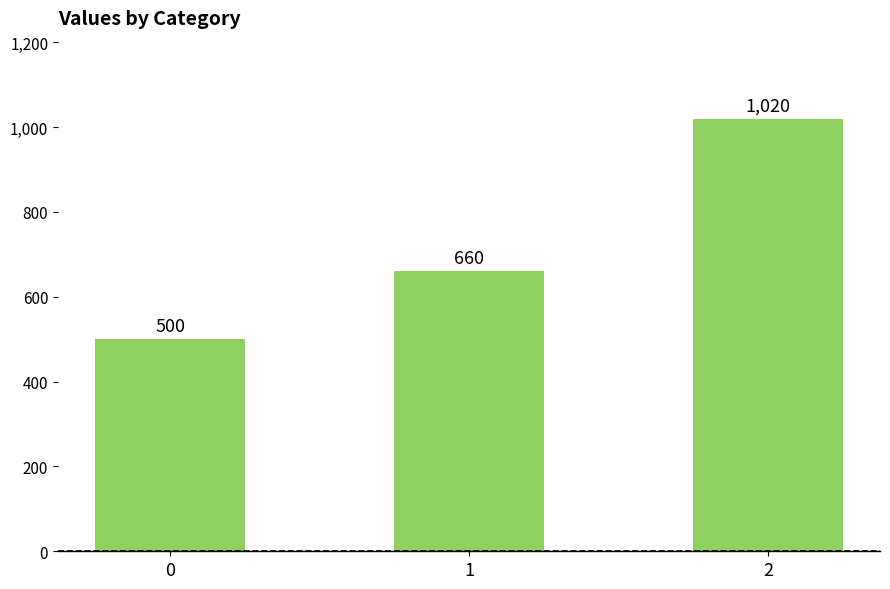

How many data points are less than 660?

1